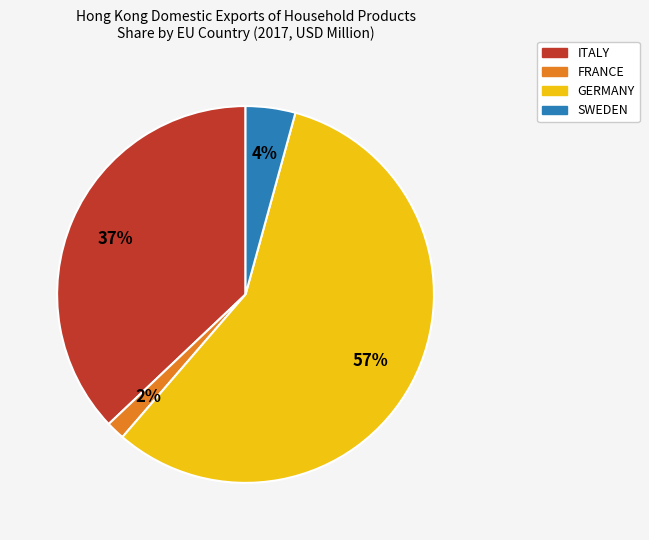

Is the sum of SWEDEN and FRANCE greater than half?

No